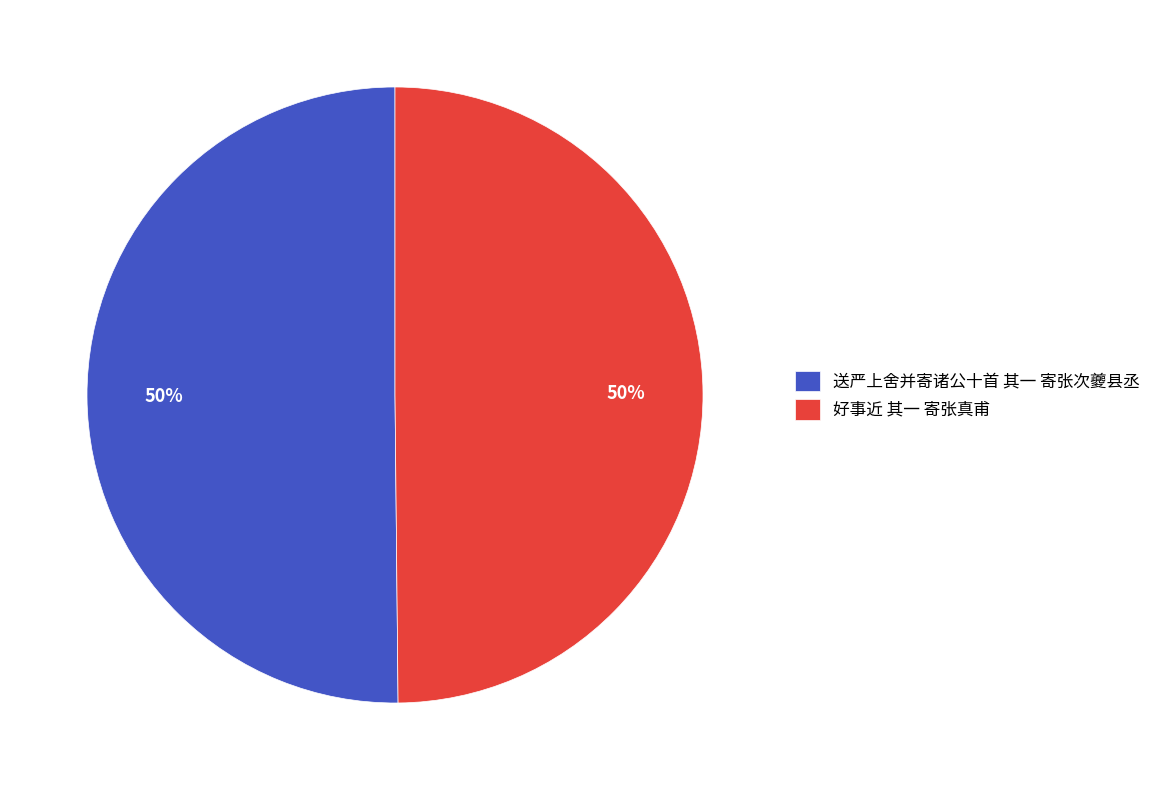

How many slices are in this pie chart?

2